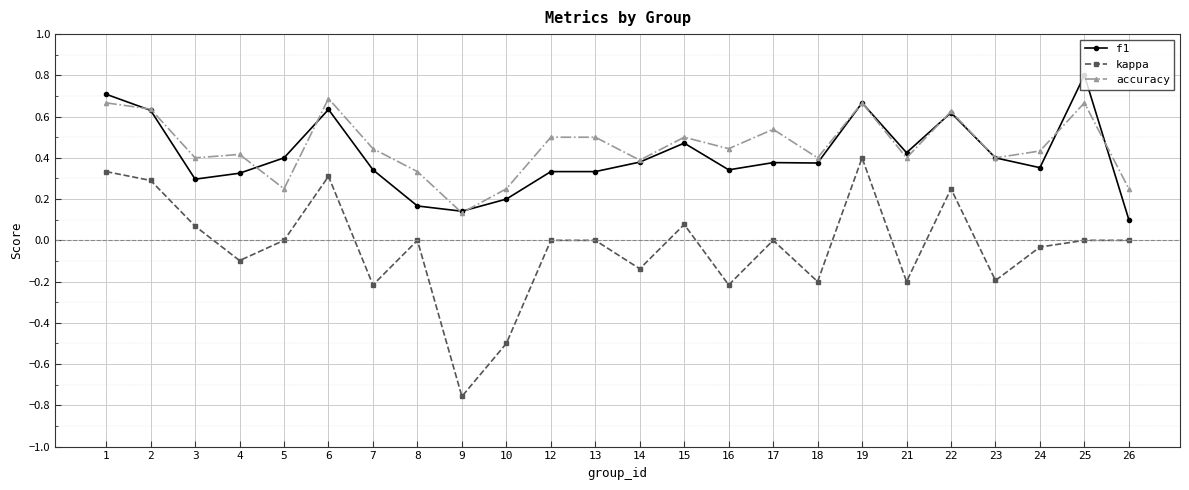

Rank the series by their maximum value, from lowest to highest.

kappa, accuracy, f1